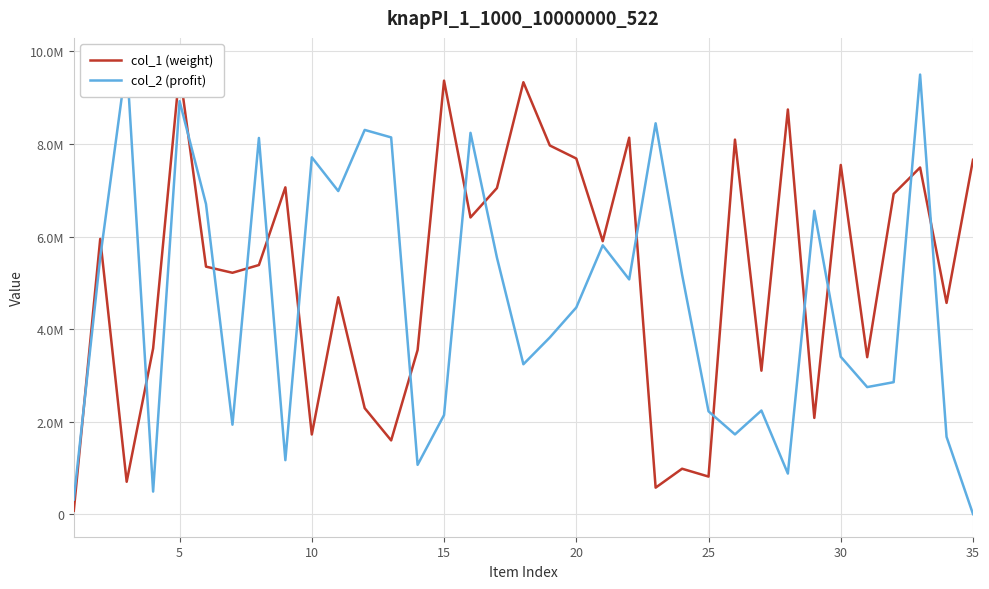

Between 25 and 20, which is larger?

20